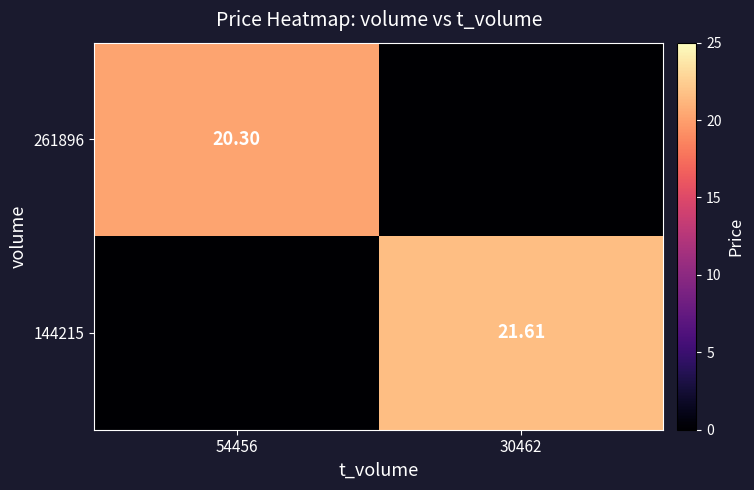

Is it true that 144215 equals 21.6 at 30462?

True